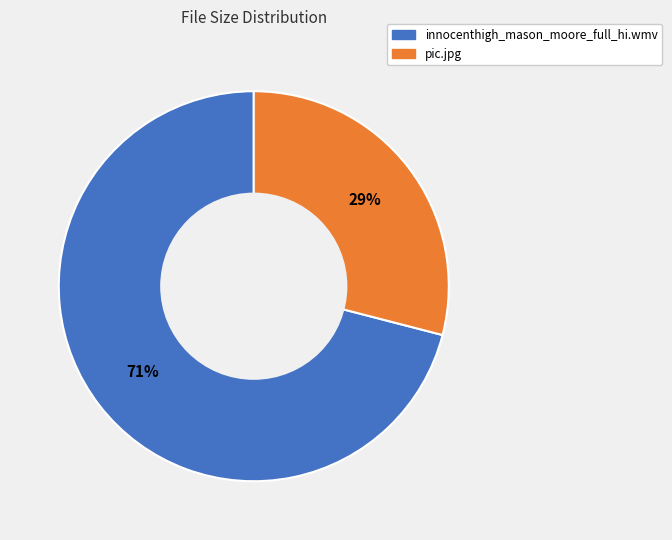

Count the number of slices in the pie.

2